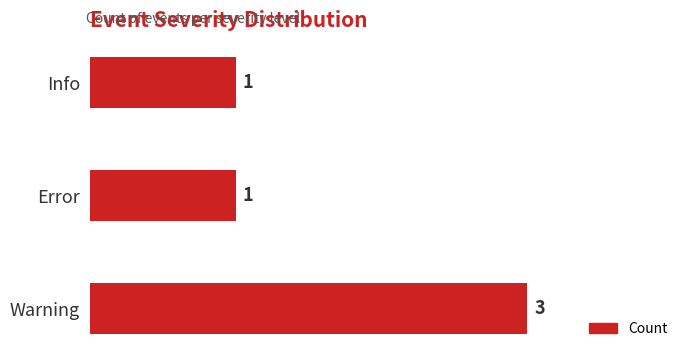

Between Warning and Error, which is larger?

Warning